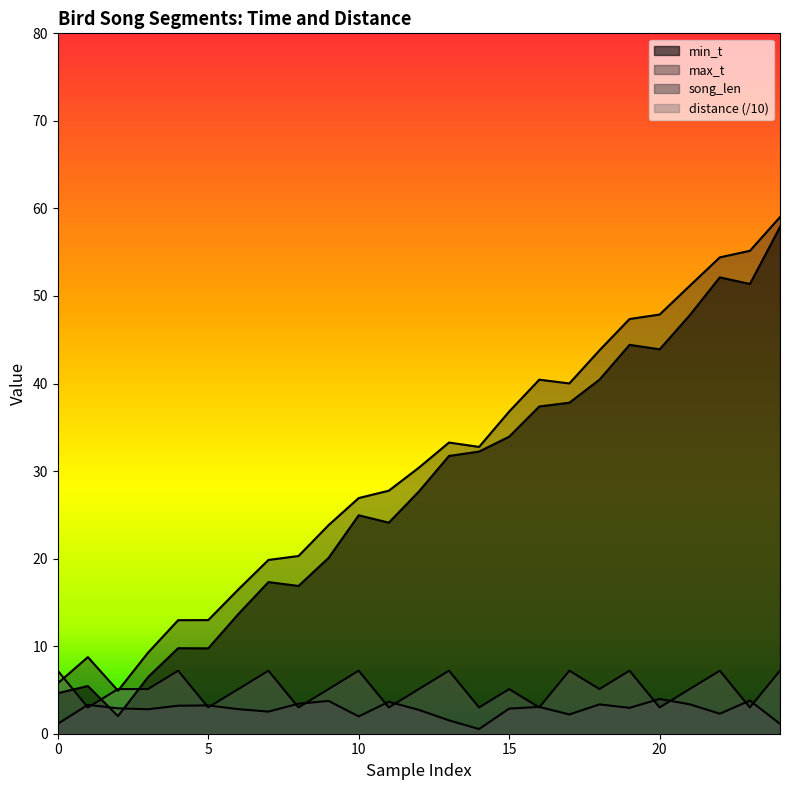

Rank the categories by min_t value from lowest to highest.

2, 0, 1, 3, 5, 4, 6, 8, 7, 9, 11, 10, 12, 13, 14, 15, 16, 17, 18, 20, 19, 21, 23, 22, 24